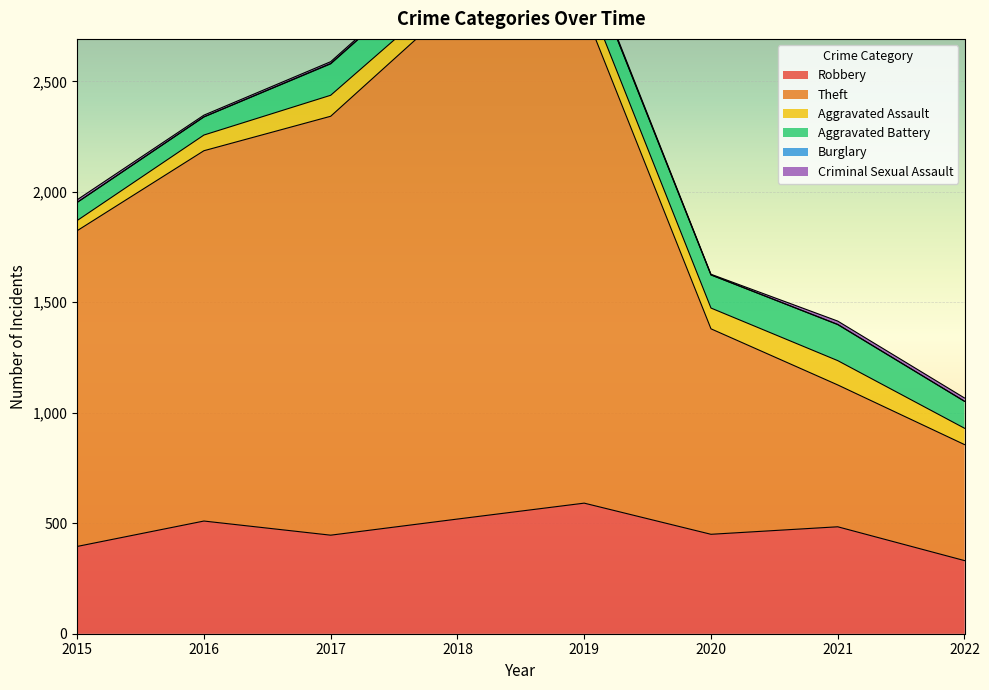

How many lines are shown in the chart?

6